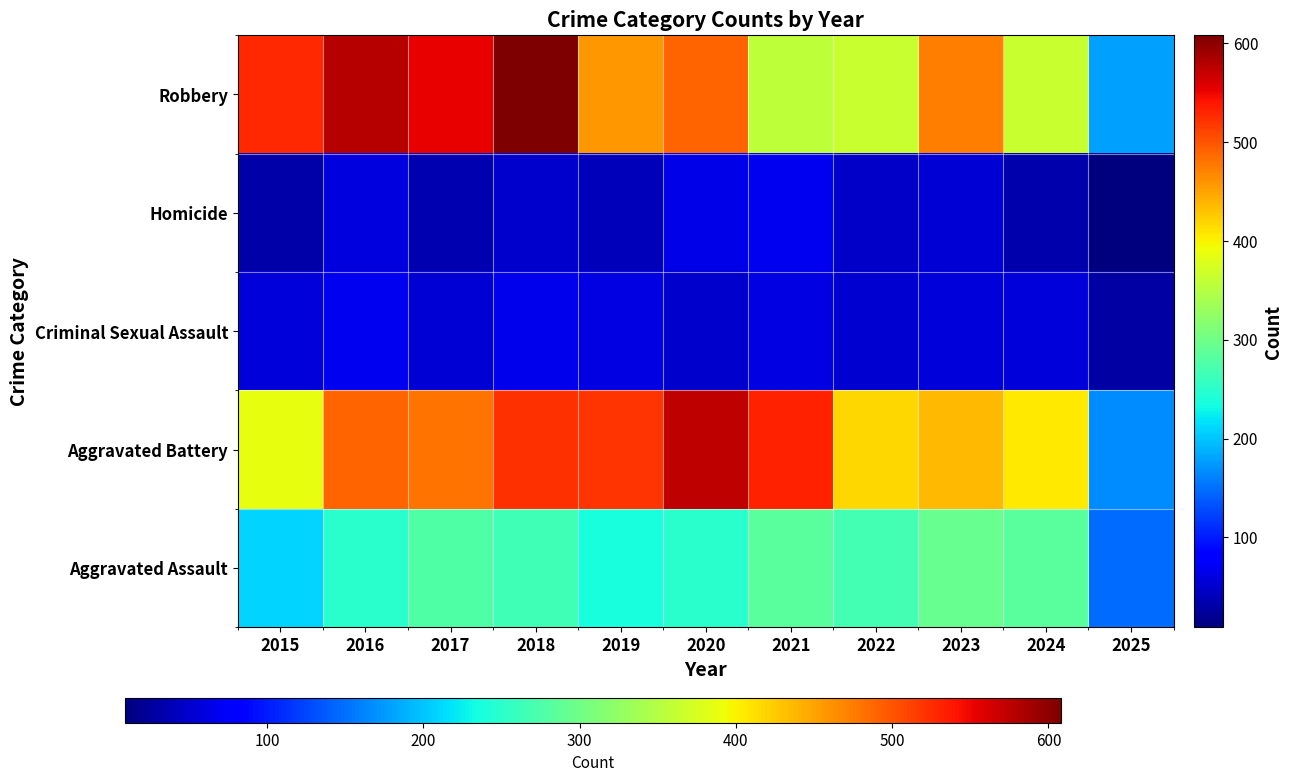

At which category is the sum across all series the highest?

2018